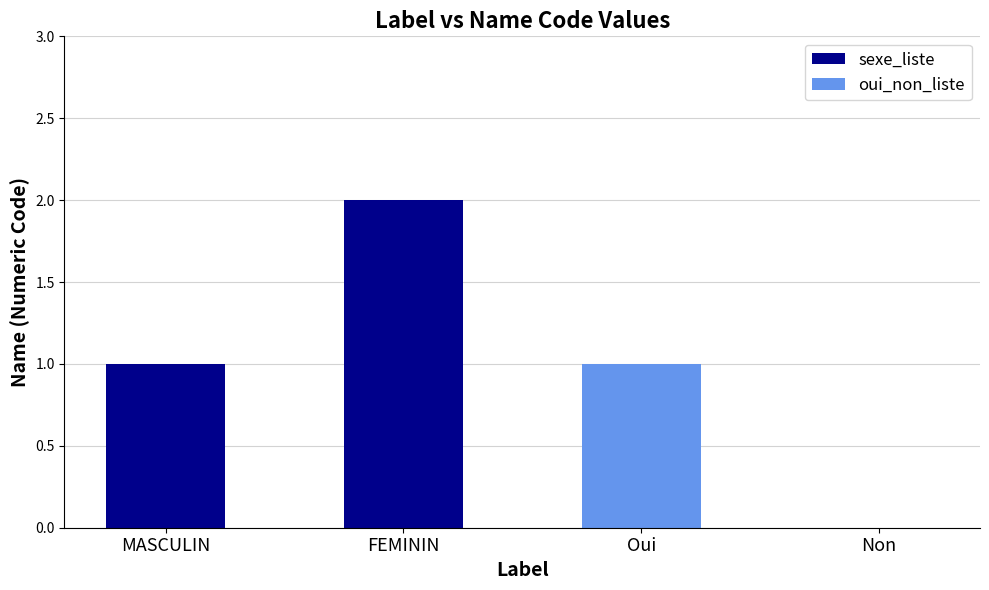

What is the sum of all values?

4